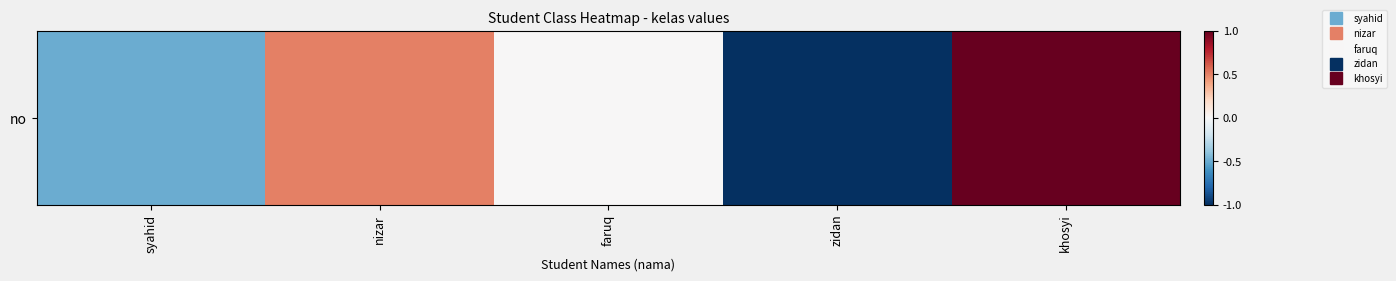

Which label corresponds to the largest value in the chart?

khosyi